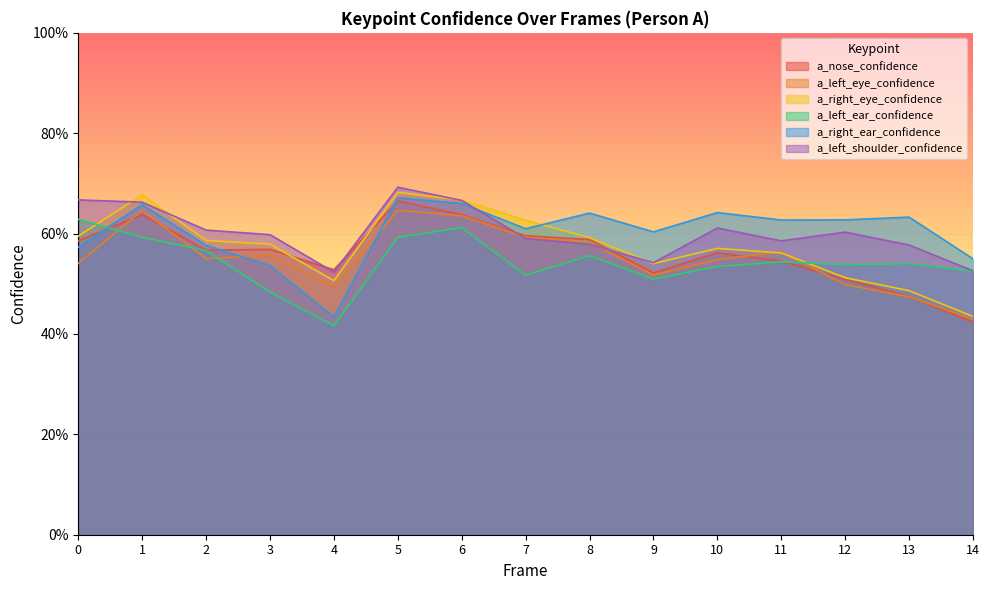

What is the spread (max minus min) of values at 11?

0.1